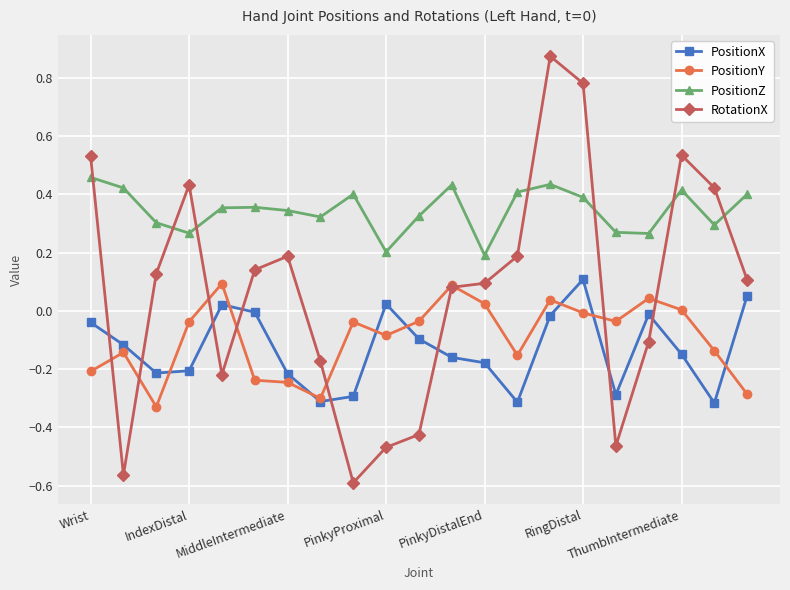

Which series has the largest range (max minus min)?

RotationX